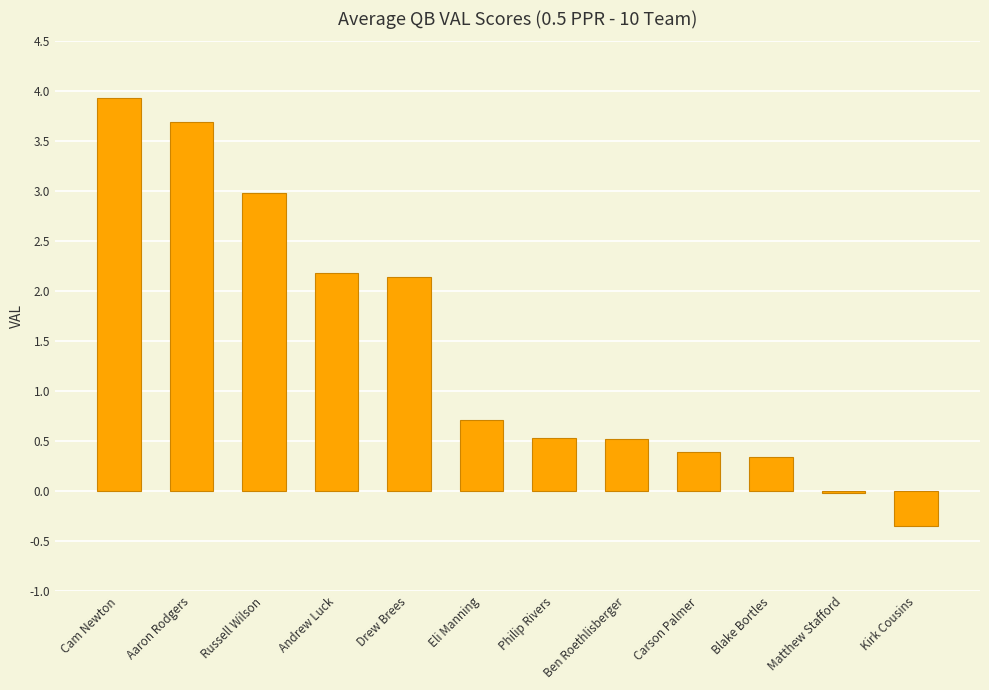

Does the chart contain stacked bars?

No